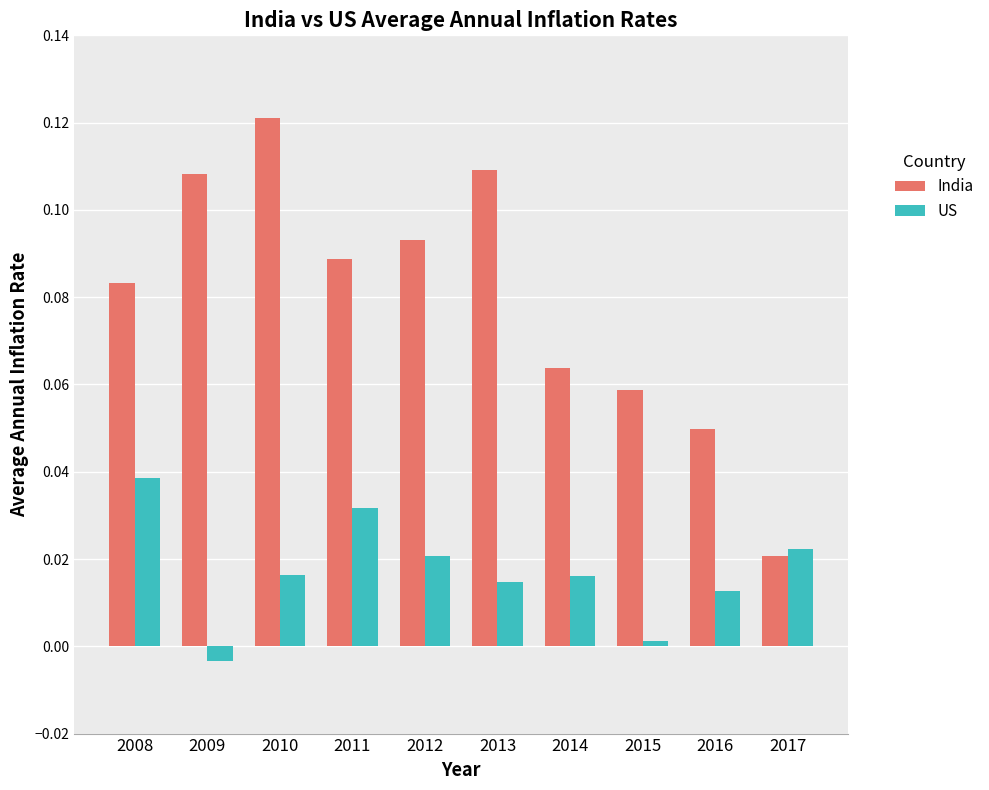

At 2009, list the series in order from smallest to largest.

US, India